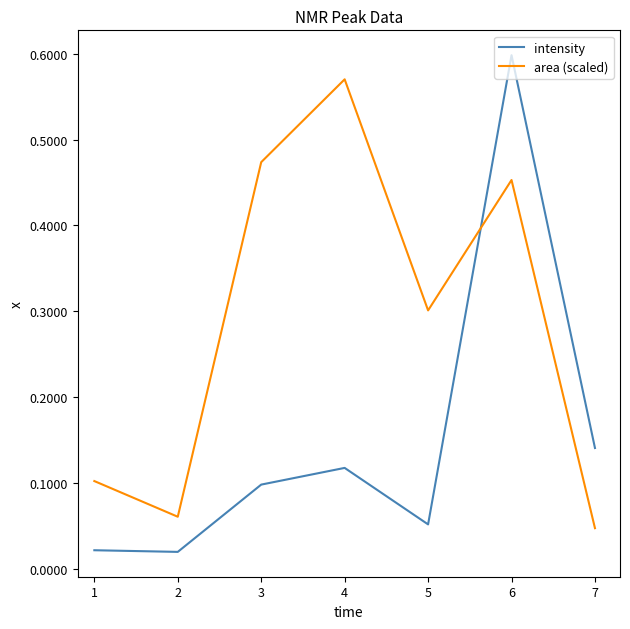

List the labels in order of area (scaled) value, largest first.

4, 3, 6, 5, 1, 2, 7